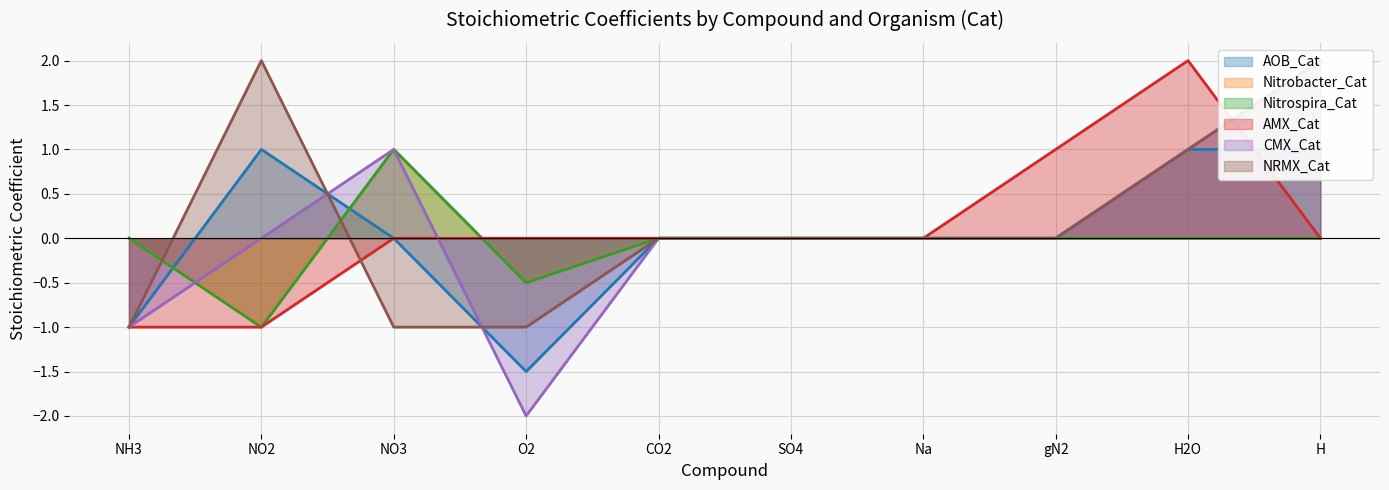

At which label does Nitrospira_Cat first exceed 0?

NO3